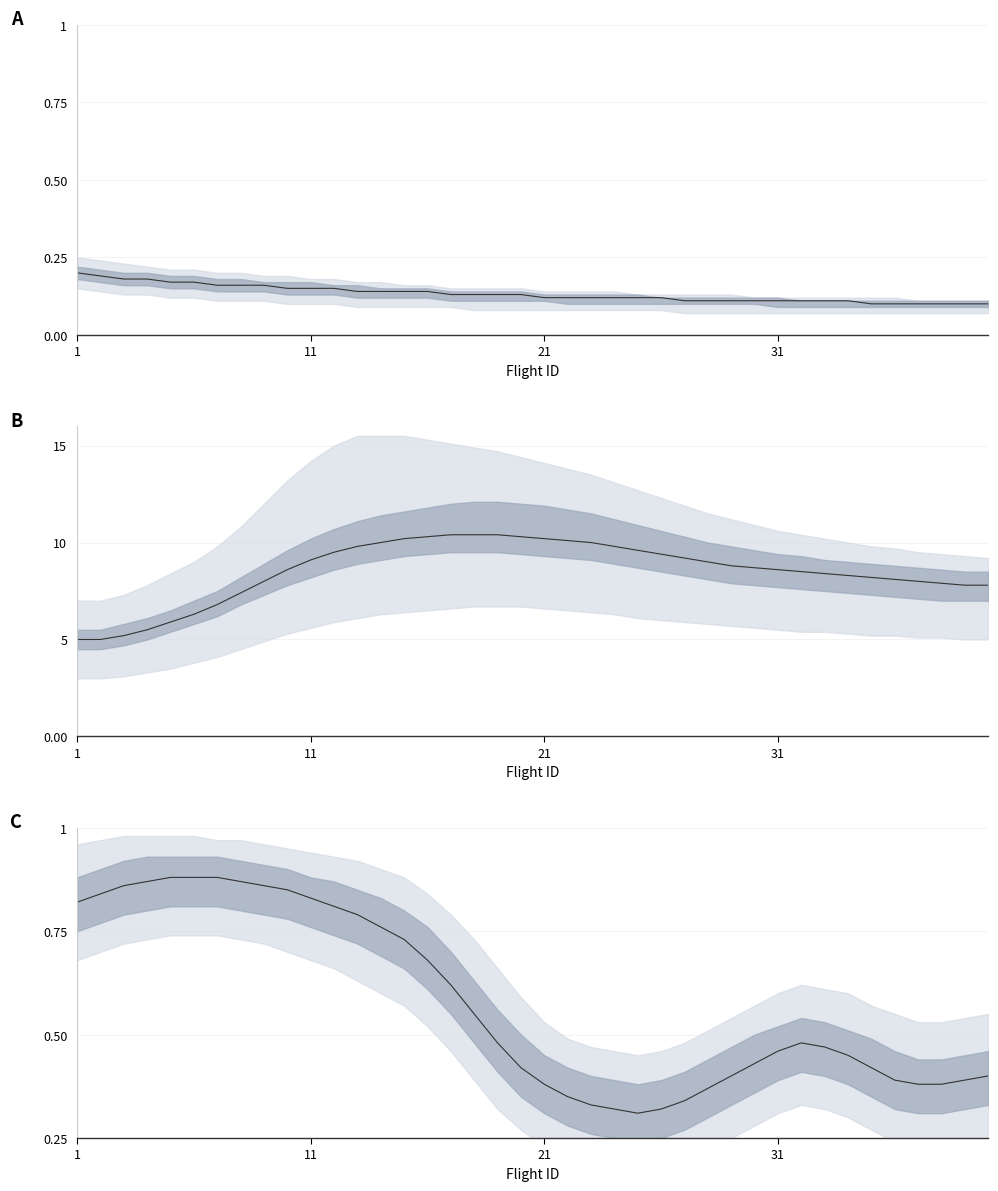

Reading left to right, what are all the values shown in this chart?

0.8	0.8	0.9	0.9	0.9	0.9	0.9	0.9	0.9	0.8	0.8	0.8	0.8	0.8	0.7	0.7	0.6	0.6	0.5	0.4	0.4	0.3	0.3	0.3	0.3	0.3	0.3	0.4	0.4	0.4	0.5	0.5	0.5	0.5	0.4	0.4	0.4	0.4	0.4	0.4